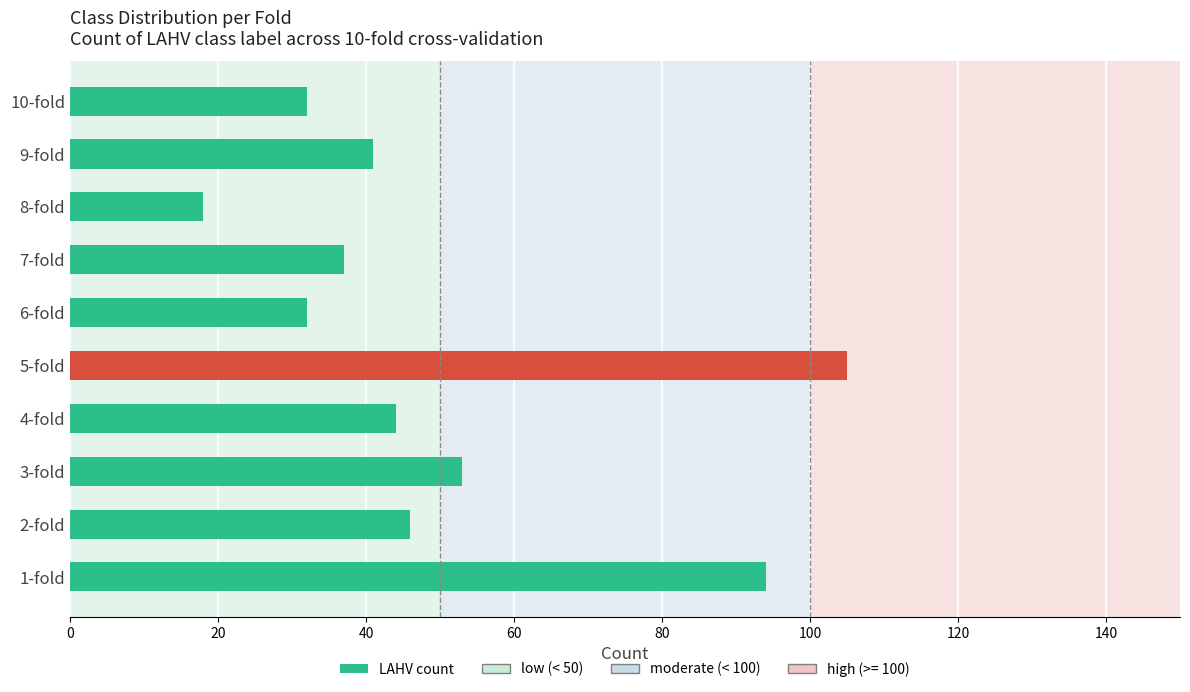

The value at 3-fold is 53. True or false?

True